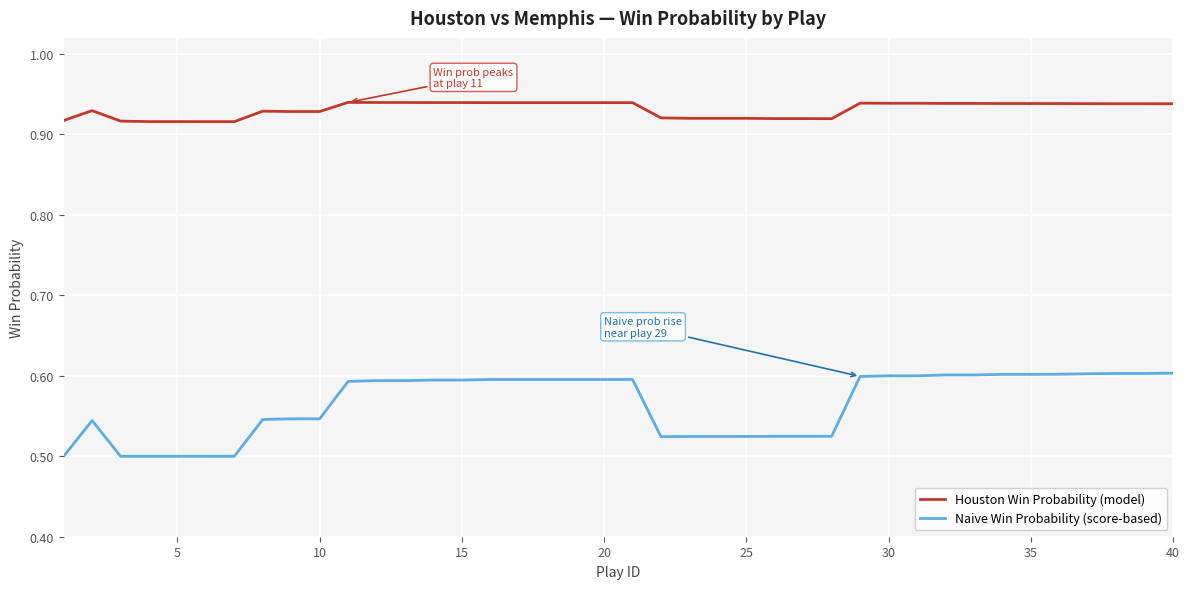

List the series in order of their peak value, highest first.

Houston Win Probability (model), Naive Win Probability (score-based)